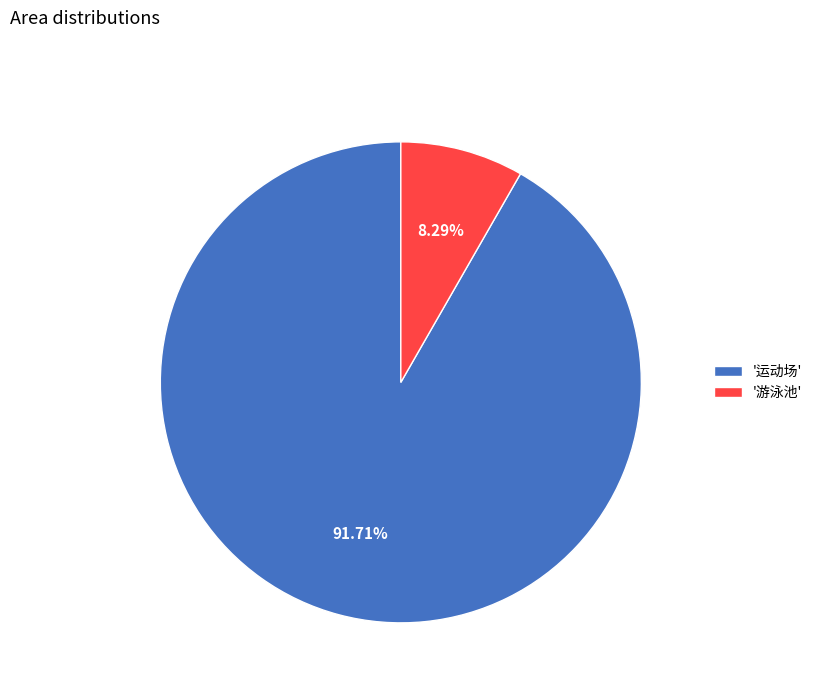

Is the sum of '运动场' and '游泳池' greater than half?

Yes